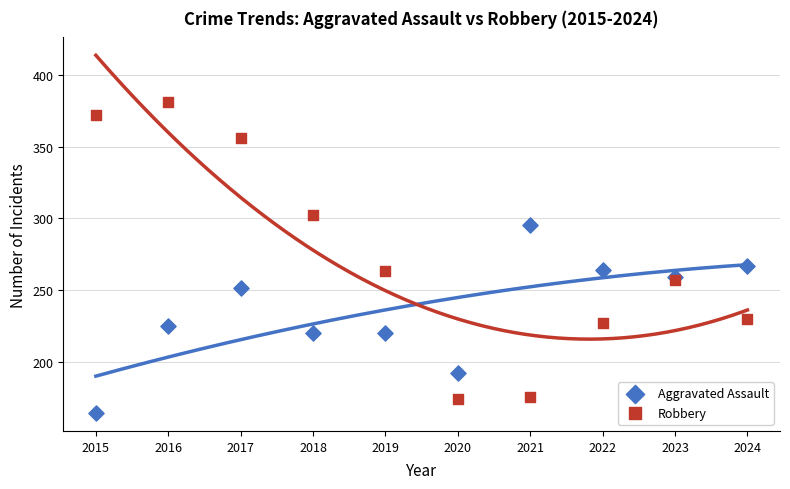

Across all series, what Y value is closest to 272?

267